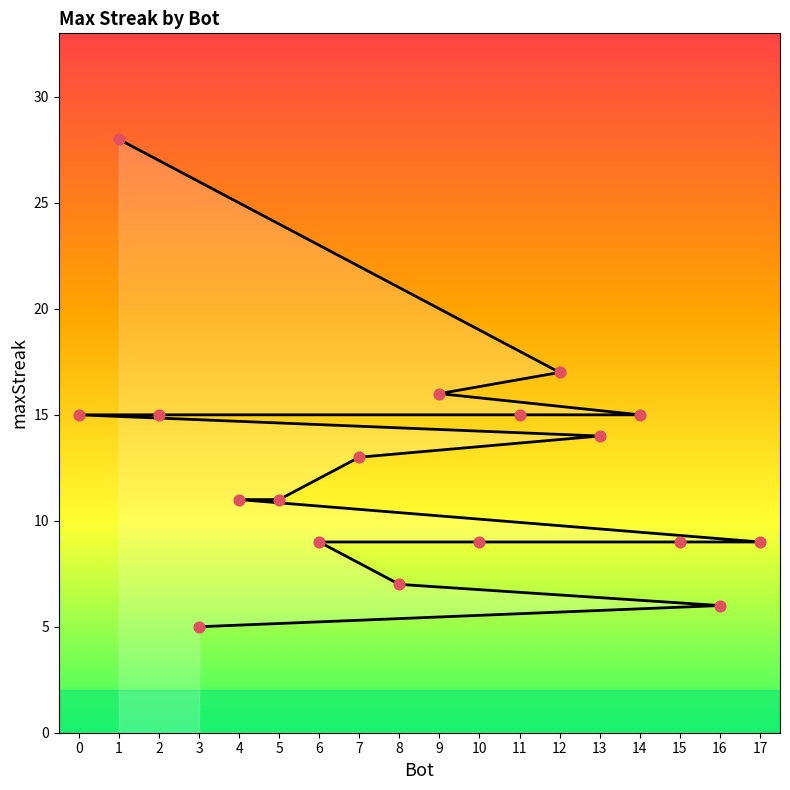

What is the ratio of the value at 12 to the value at 8?

2.4